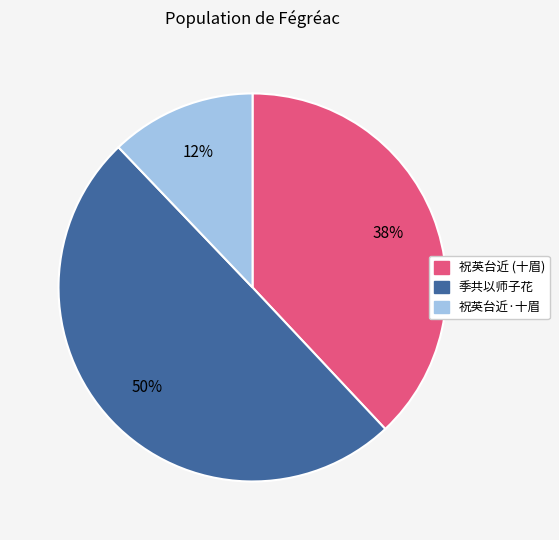

To the nearest percent, what is the difference between the largest and smallest slice percentages?

38%